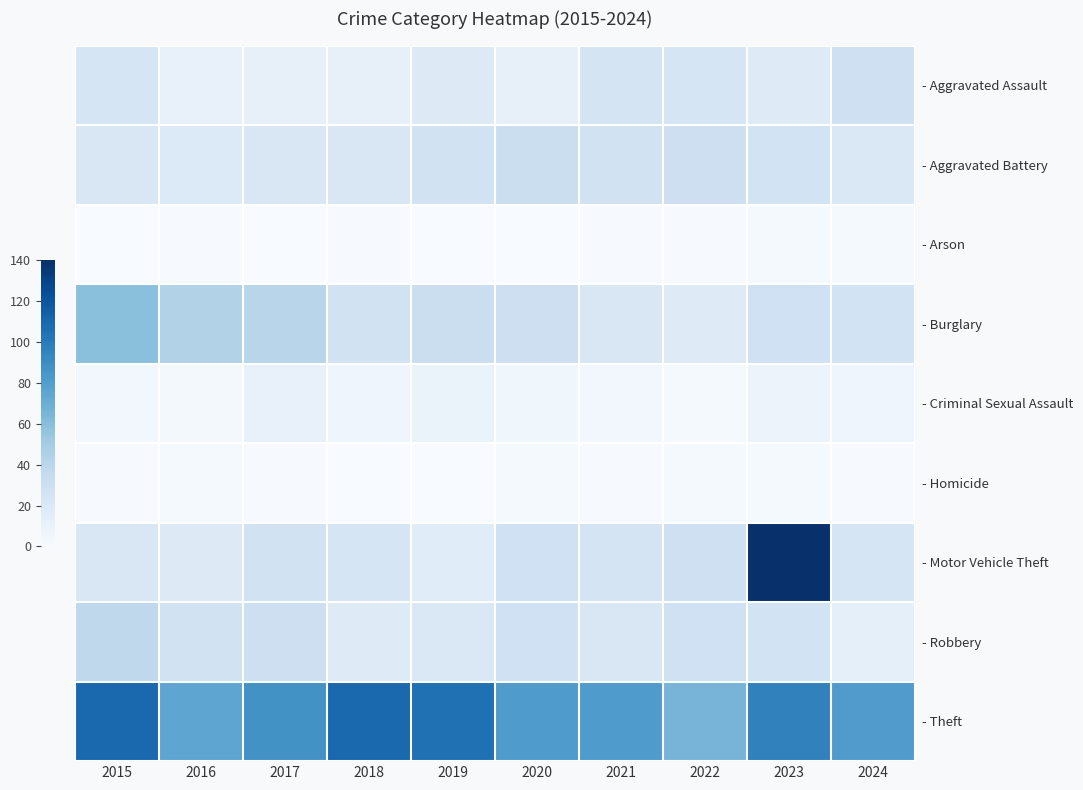

Rank the series by their maximum value, from highest to lowest.

- Motor Vehicle Theft, - Theft, - Burglary, - Robbery, - Aggravated Battery, - Aggravated Assault, - Criminal Sexual Assault, - Arson, - Homicide